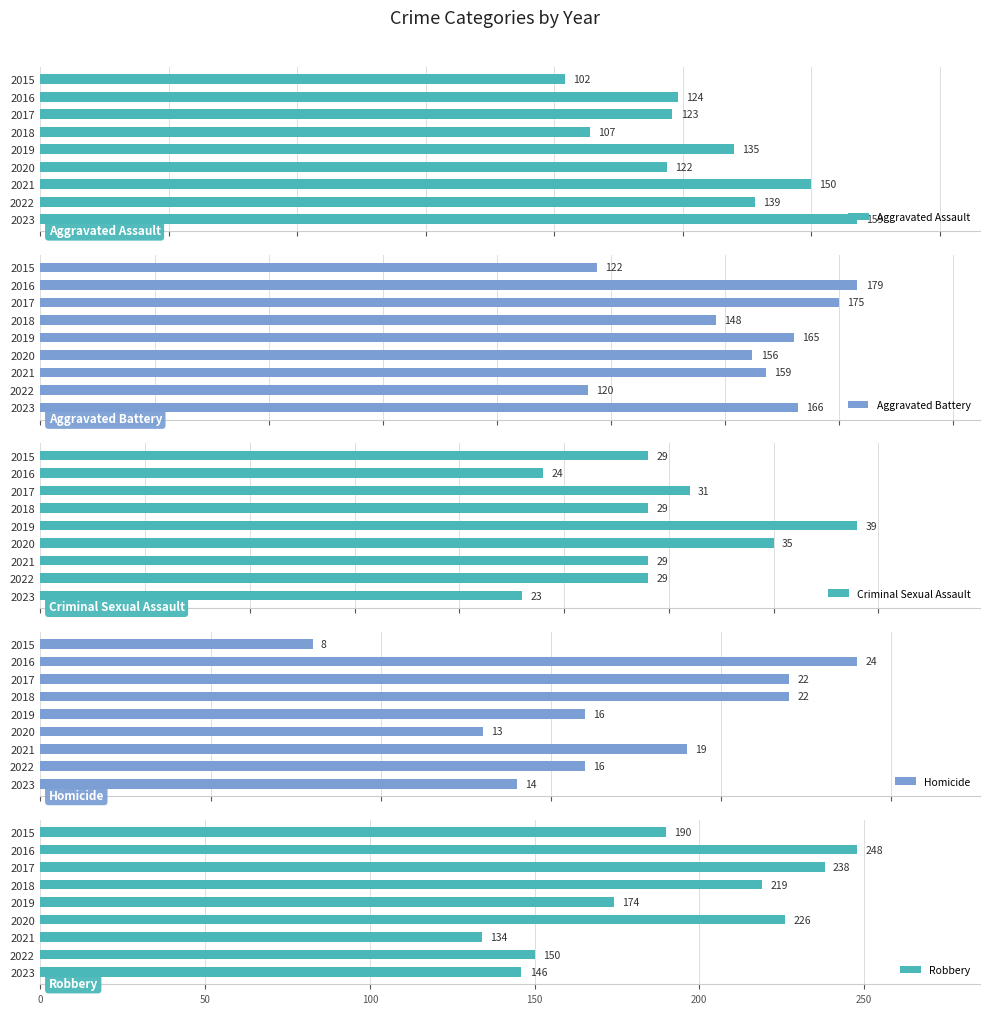

Reading right to left, transcribe all the data shown in this chart.

Aggravated Assault: 159	139	150	122	135	107	123	124	102
Aggravated Battery: 166	120	159	156	165	148	175	179	122
Criminal Sexual Assault: 23	29	29	35	39	29	31	24	29
Homicide: 14	16	19	13	16	22	22	24	8
Robbery: 146	150	134	226	174	219	238	248	190